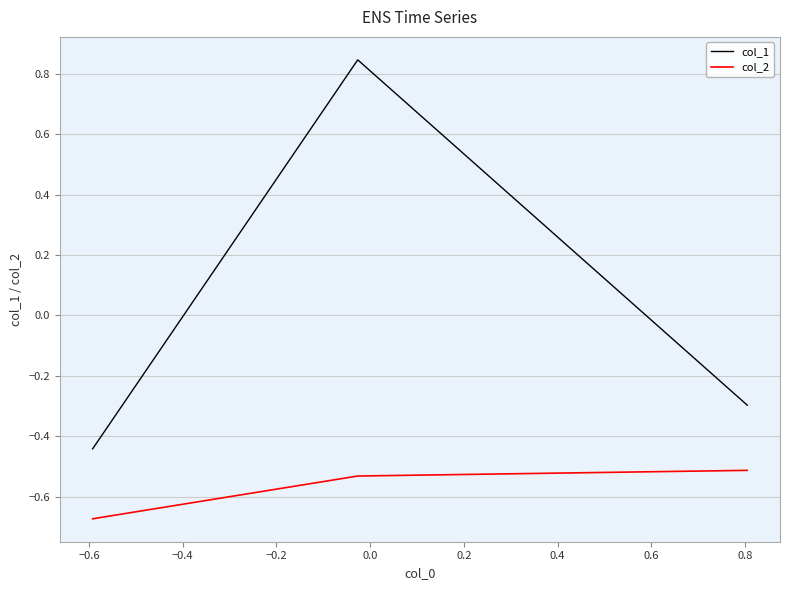

Which series has the largest total across all categories?

col_1